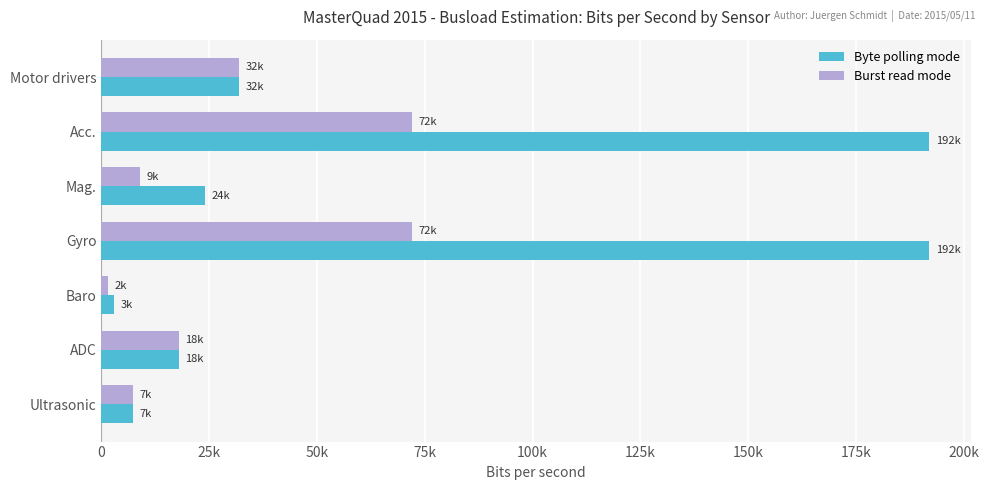

What are all the series names shown in the legend?

Byte polling mode, Burst read mode